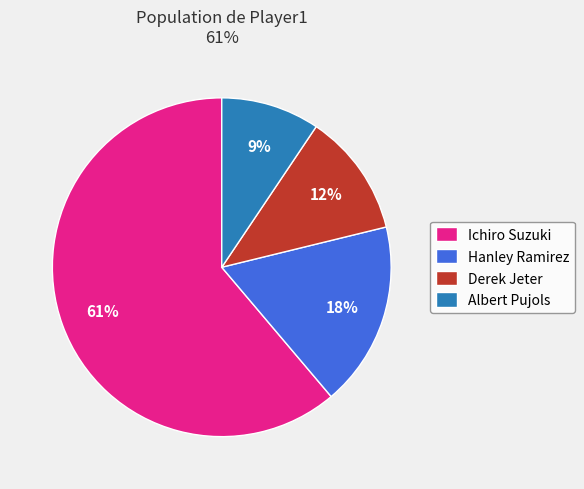

Which category has the biggest portion of the pie?

Ichiro Suzuki